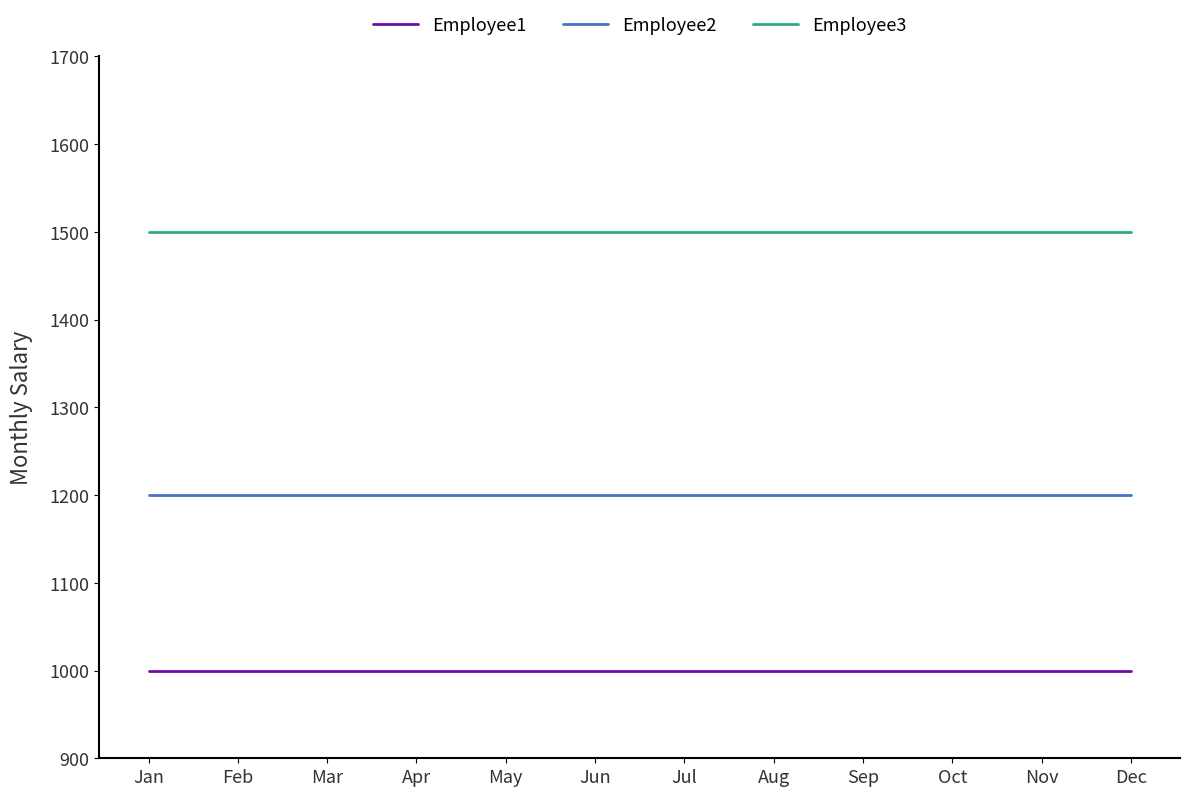

What is the total value across all series at Nov?

3700